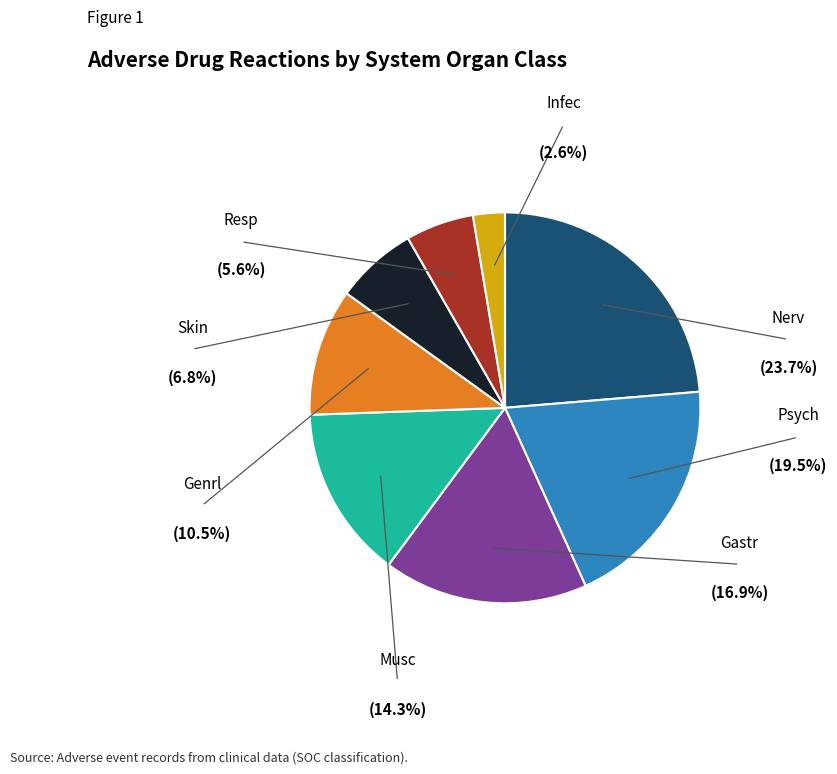

Is there any slice that represents more than half of the pie?

No